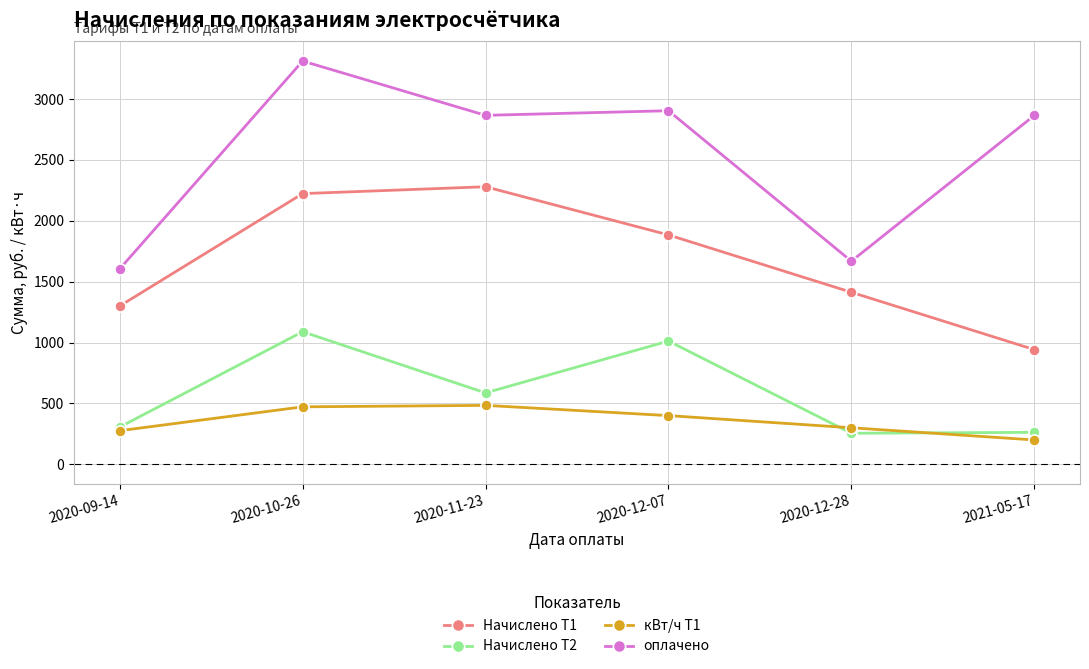

Does the chart have visible grid lines?

Yes